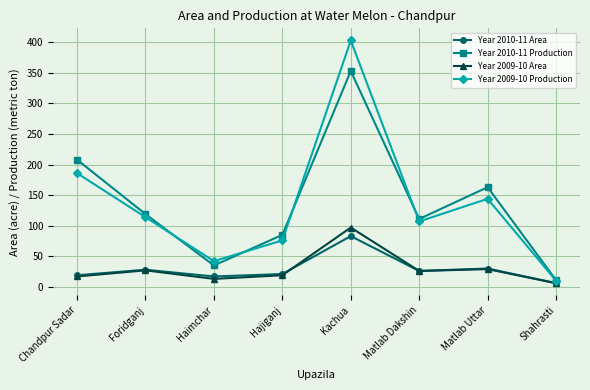

At which category does the chart reach its peak across all series?

Kachua